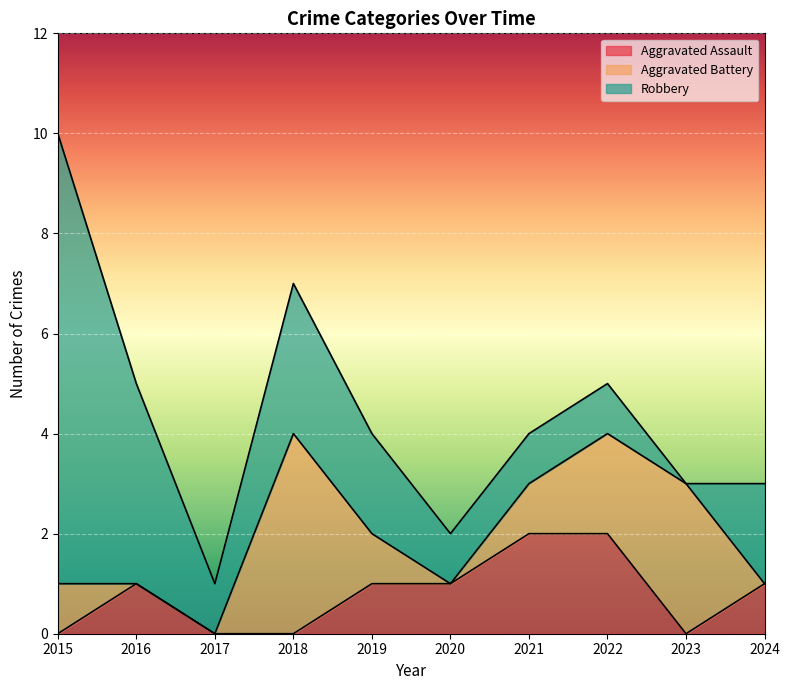

How many values in Robbery are above zero?

9